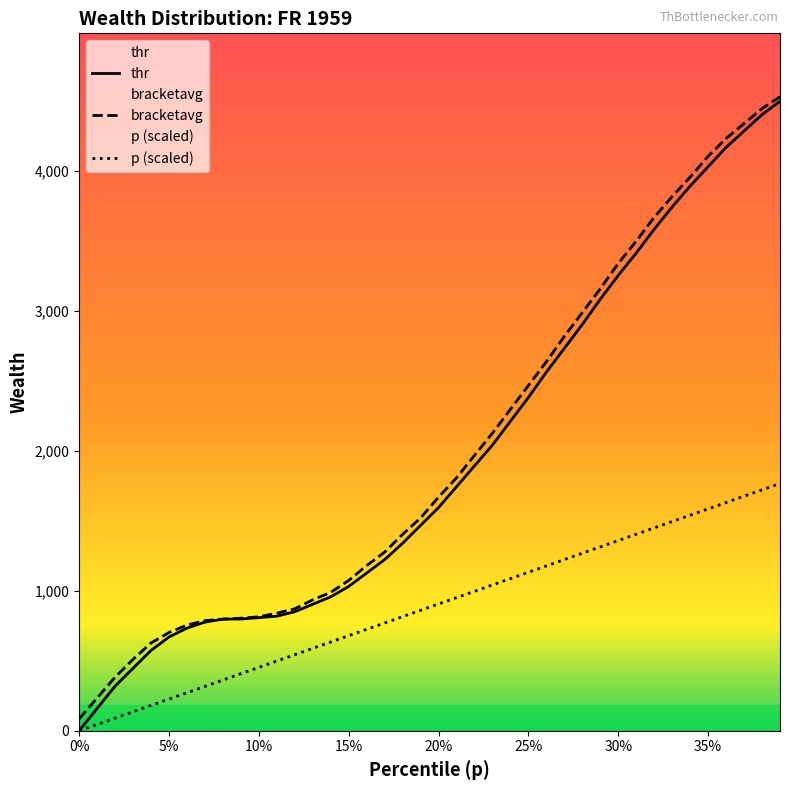

What is the maximum value shown in the chart?

4530.7